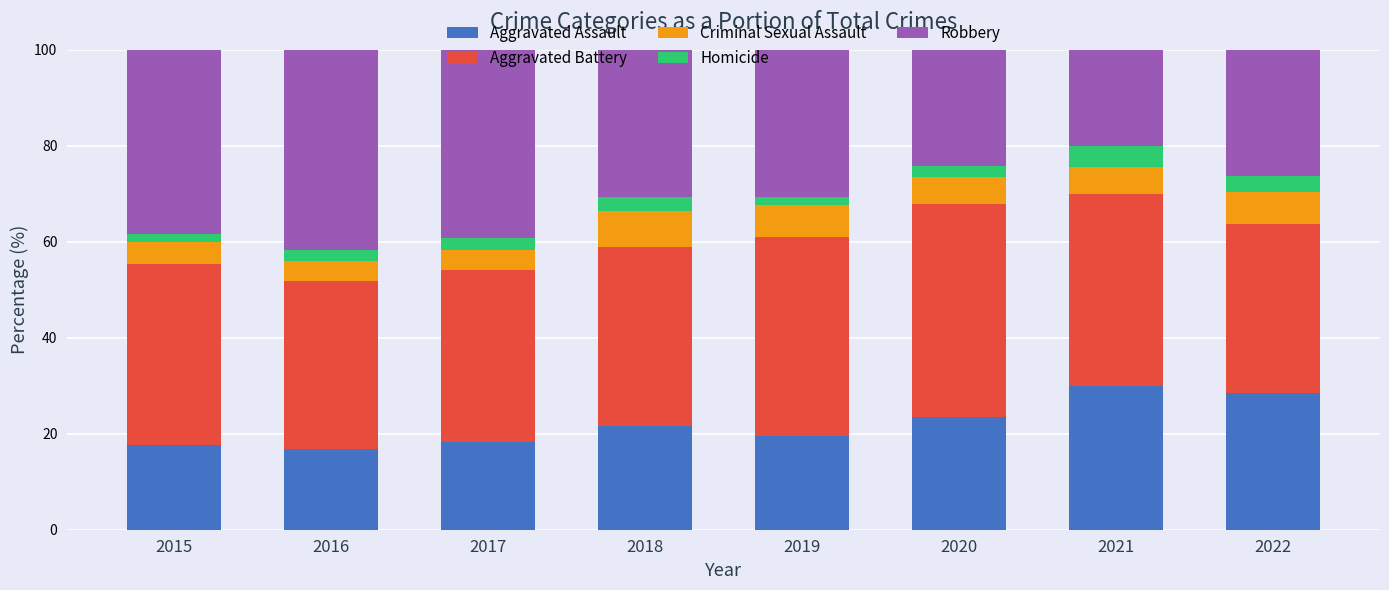

The Aggravated Assault series shows 13.4 at 2020. True or false?

False